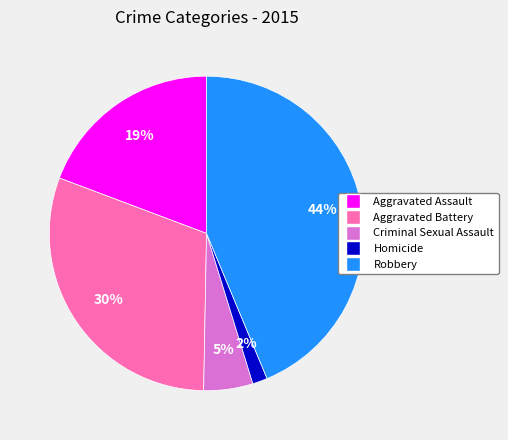

Does any single category account for the majority?

No